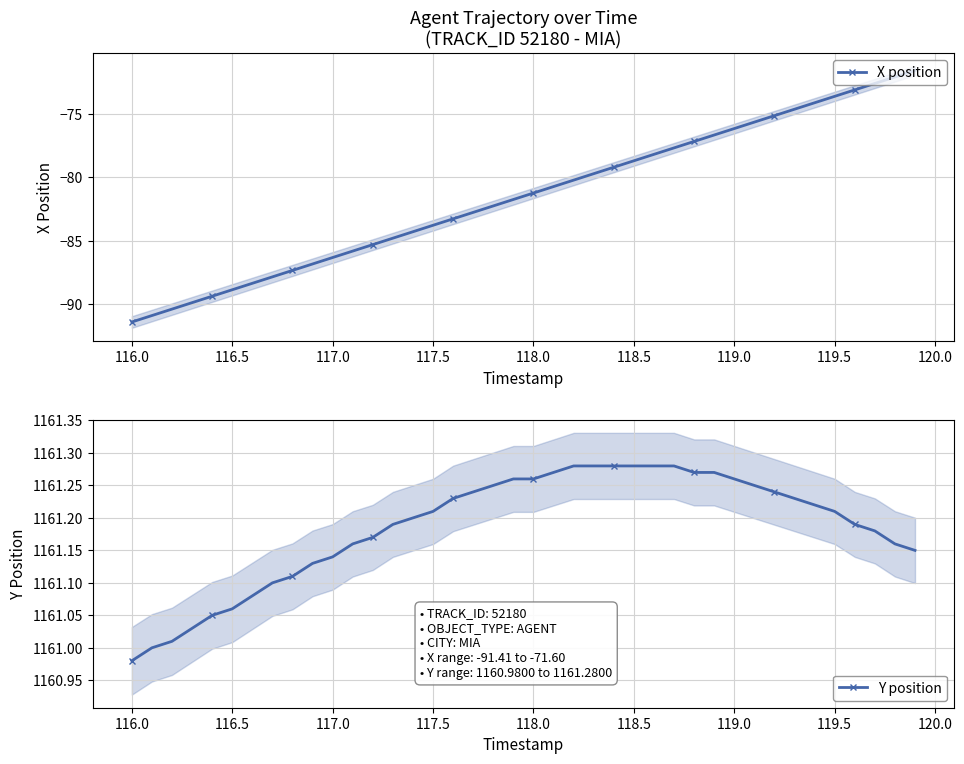

What is the smallest value displayed?

-91.4